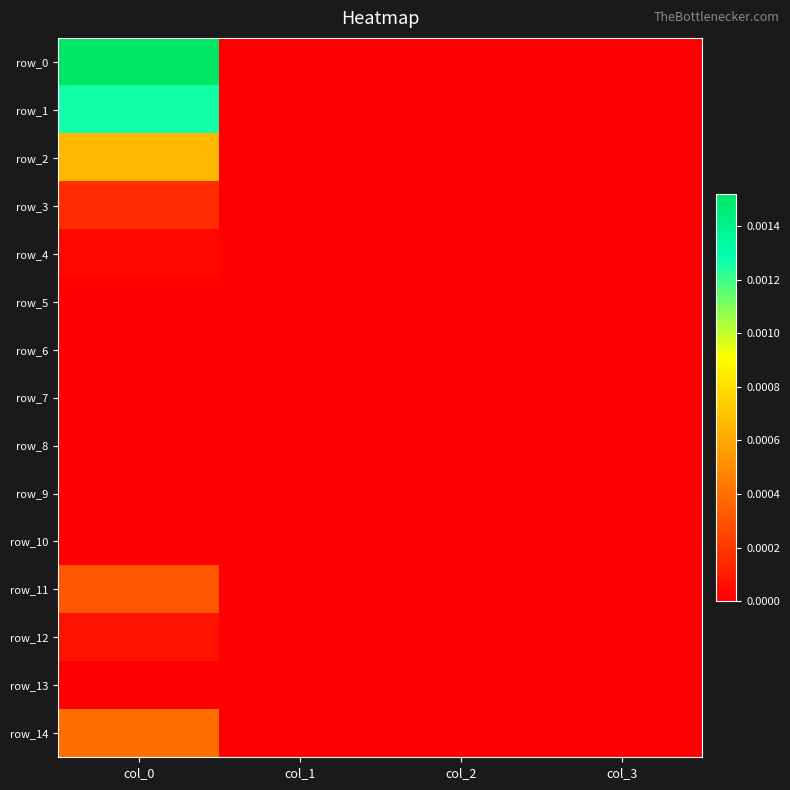

At col_1, list the series in order from largest to smallest.

row_0, row_1, row_2, row_3, row_4, row_5, row_6, row_7, row_8, row_9, row_10, row_11, row_12, row_13, row_14